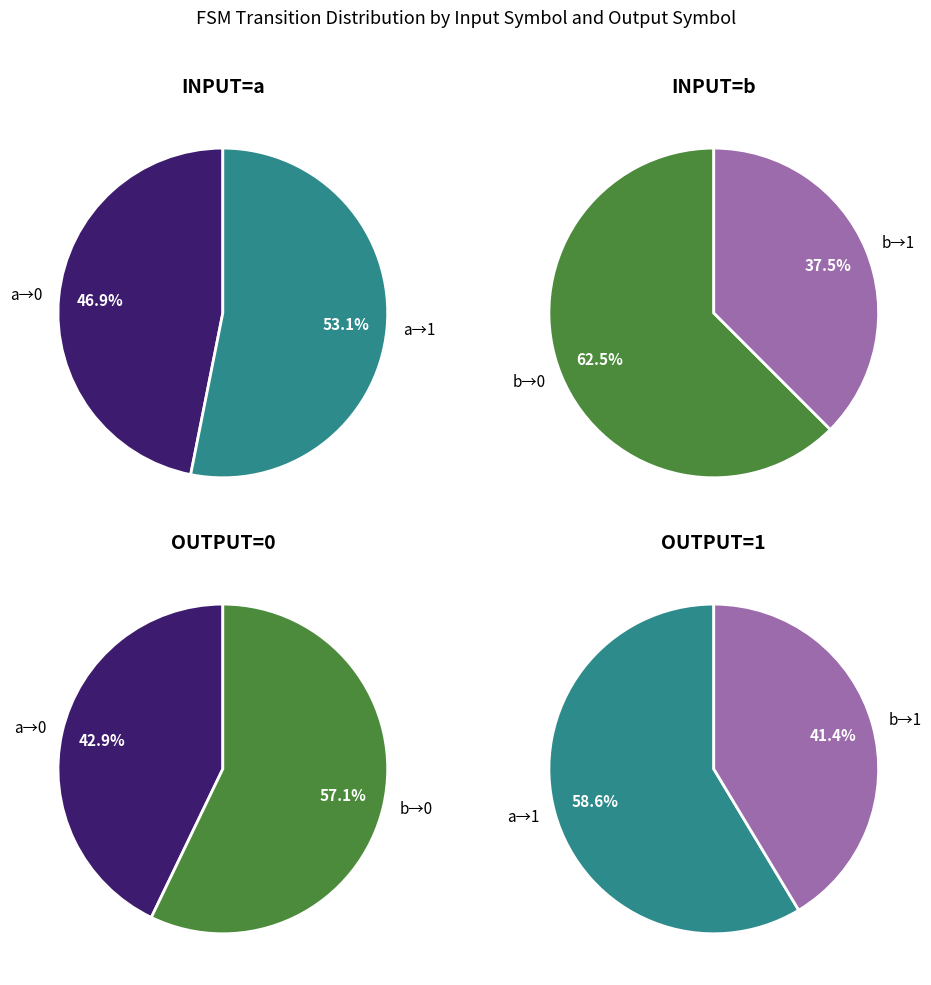

Is it true that input_a_output_0 is 14% of the pie?

False